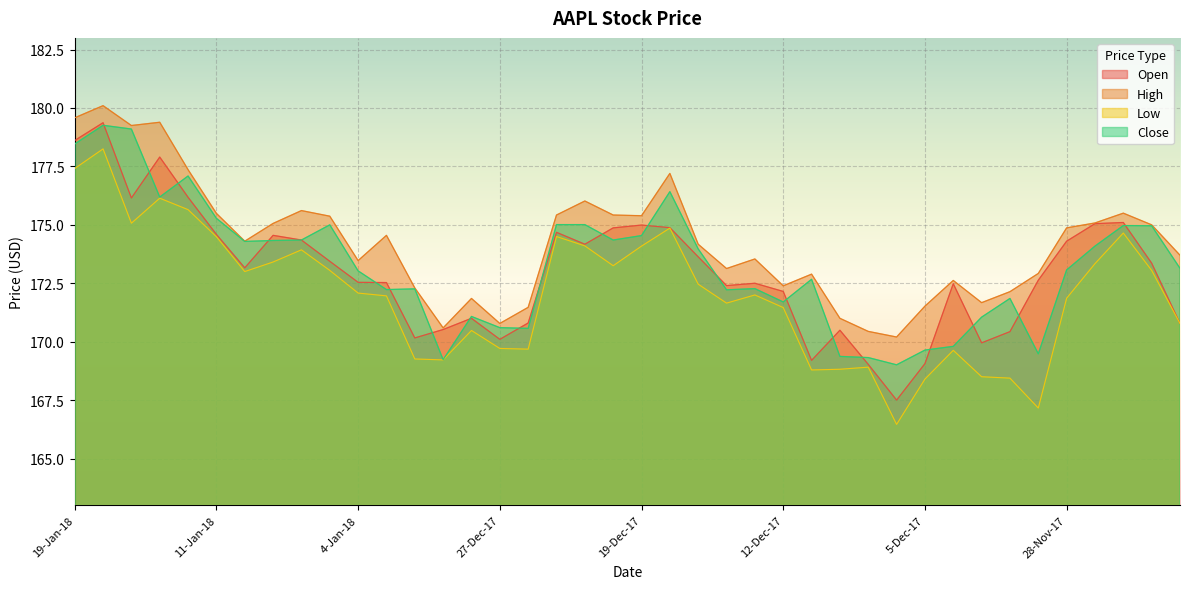

In Close, how many points are lower than both neighbors (excluding endpoints)?

10